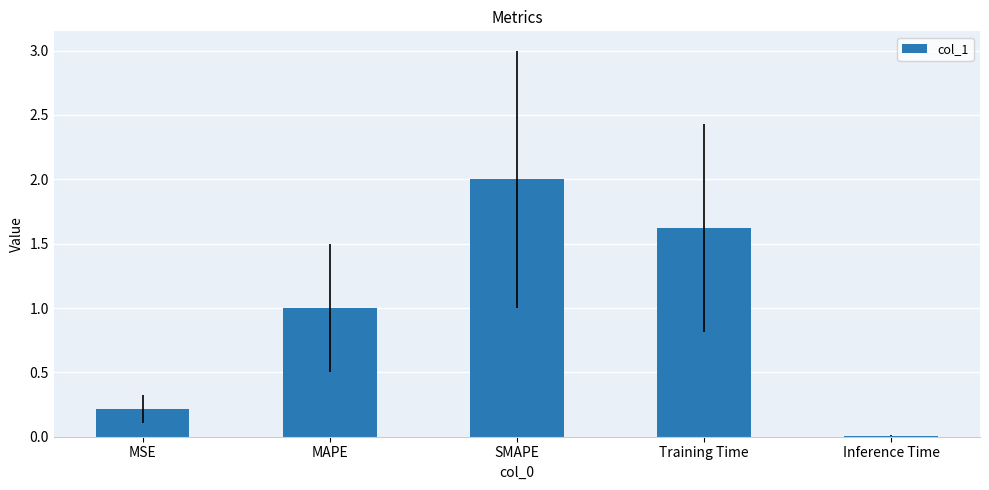

How many distinct data groups are displayed?

1